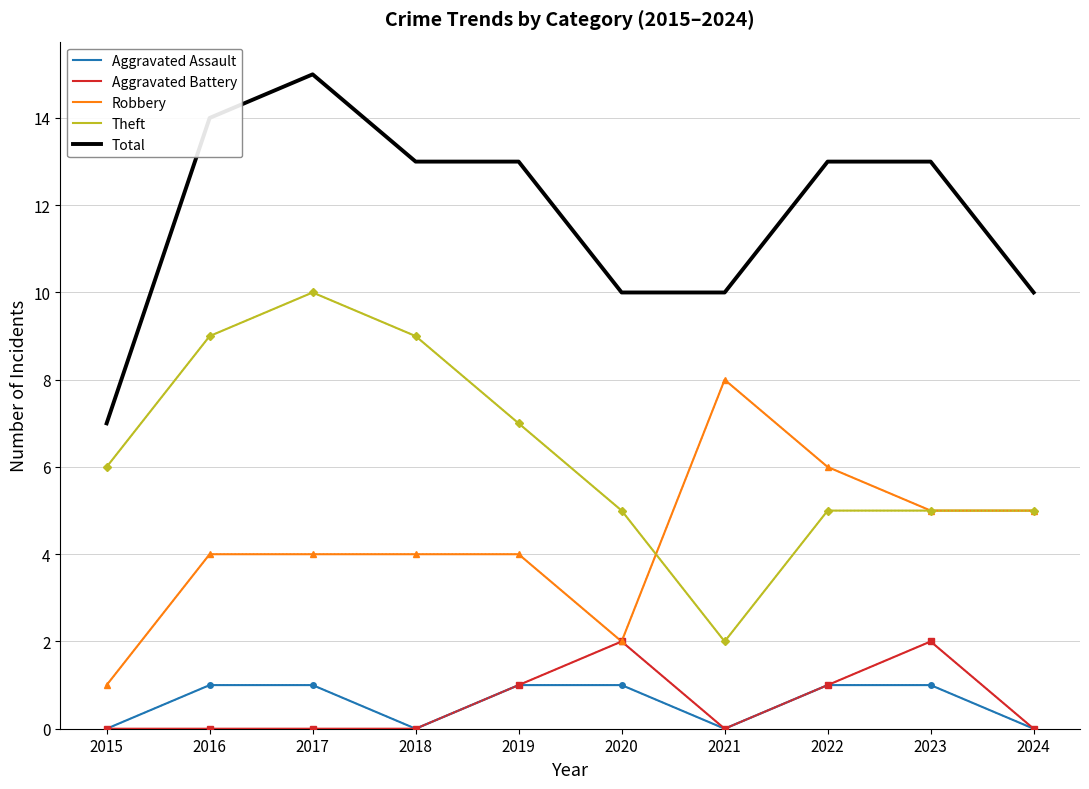

List the series in order of their peak value, lowest first.

Aggravated Assault, Aggravated Battery, Robbery, Theft, Total